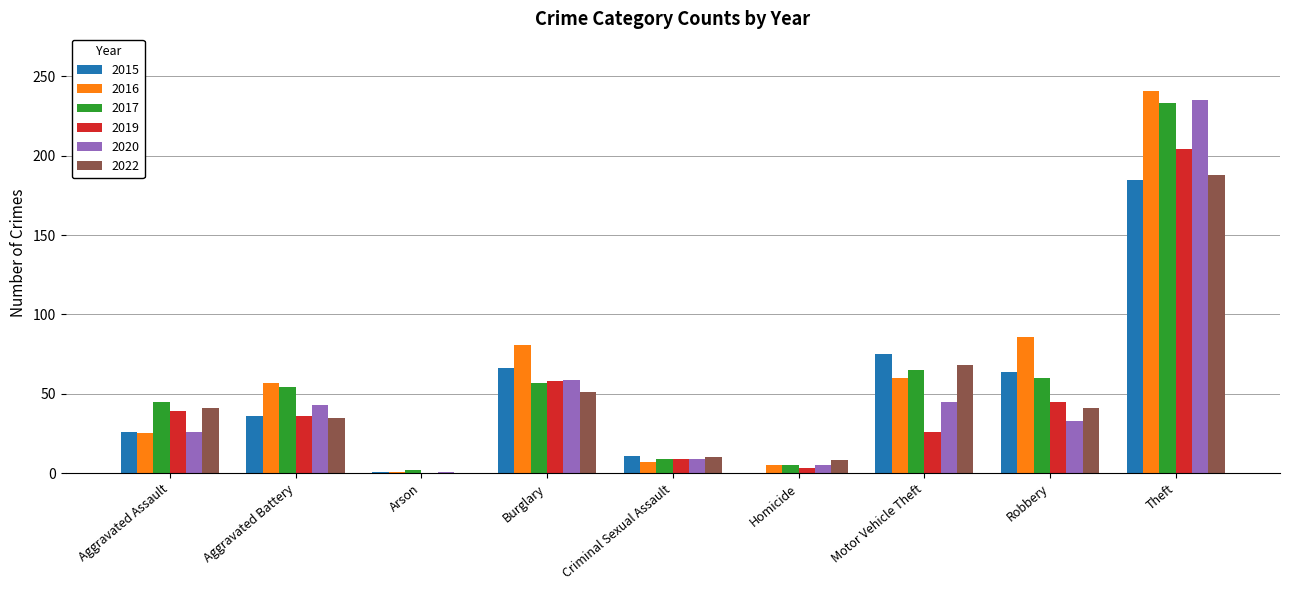

True or false: 2019 has a value of 64 at Theft.

False